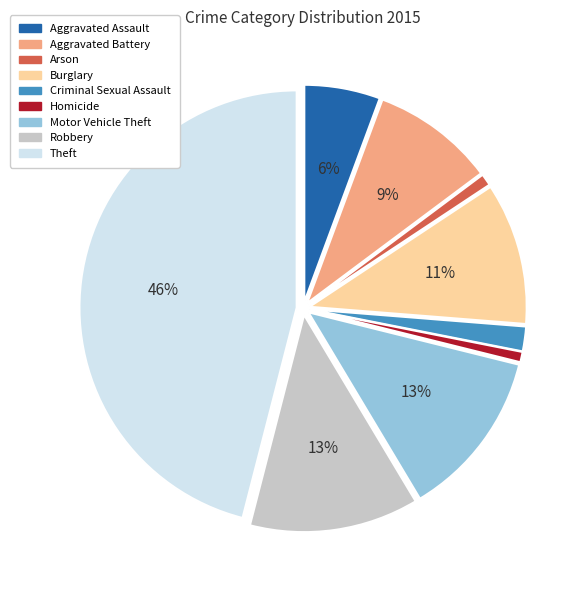

Which slice is the largest?

Theft